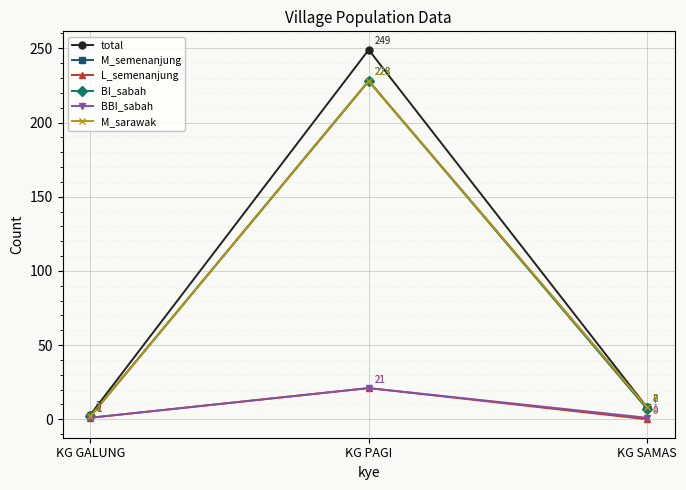

What is the label of the 1st point from the right?

KG SAMAS